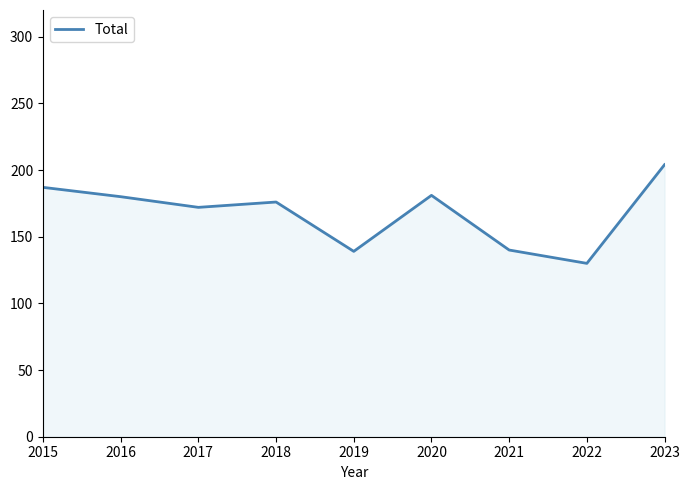

At which label does the data first exceed 176?

2015